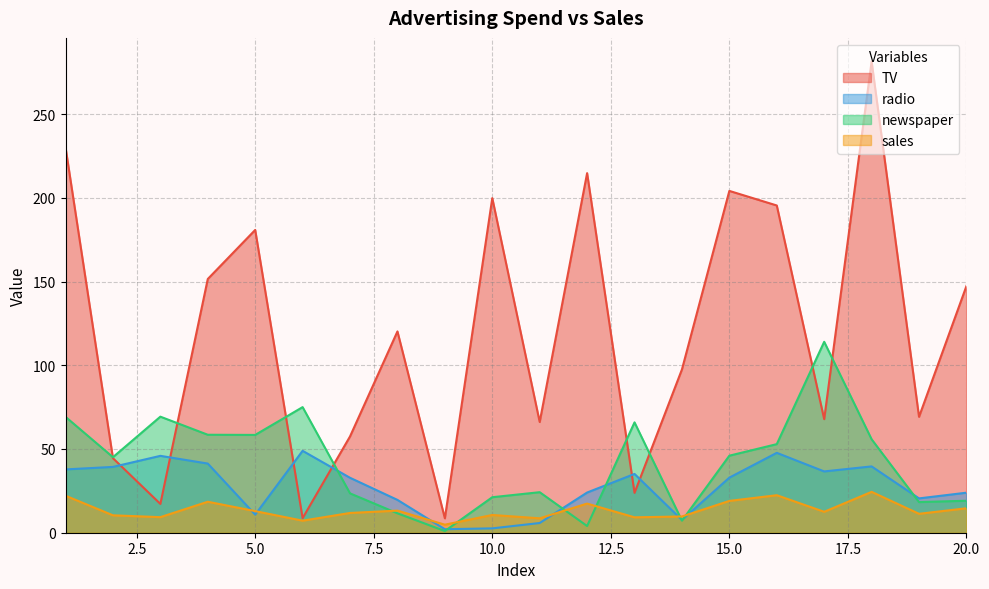

Reading right to left, what are all the values shown in this chart?

TV: 147.3	69.2	281.4	67.8	195.4	204.1	97.5	23.8	214.7	66.1	199.8	8.6	120.2	57.5	8.7	180.8	151.5	17.2	44.5	230.1
radio: 23.9	20.5	39.6	36.6	47.7	32.9	7.6	35.1	24.0	5.8	2.6	2.1	19.6	32.8	48.9	10.8	41.3	45.9	39.3	37.8
newspaper: 19.1	18.3	55.8	114.0	52.9	46.0	7.2	65.9	4.0	24.2	21.2	1.0	11.6	23.5	75.0	58.4	58.5	69.3	45.1	69.2
sales: 14.6	11.3	24.4	12.5	22.4	19.0	9.7	9.2	17.4	8.6	10.6	4.8	13.2	11.8	7.2	12.9	18.5	9.3	10.4	22.1